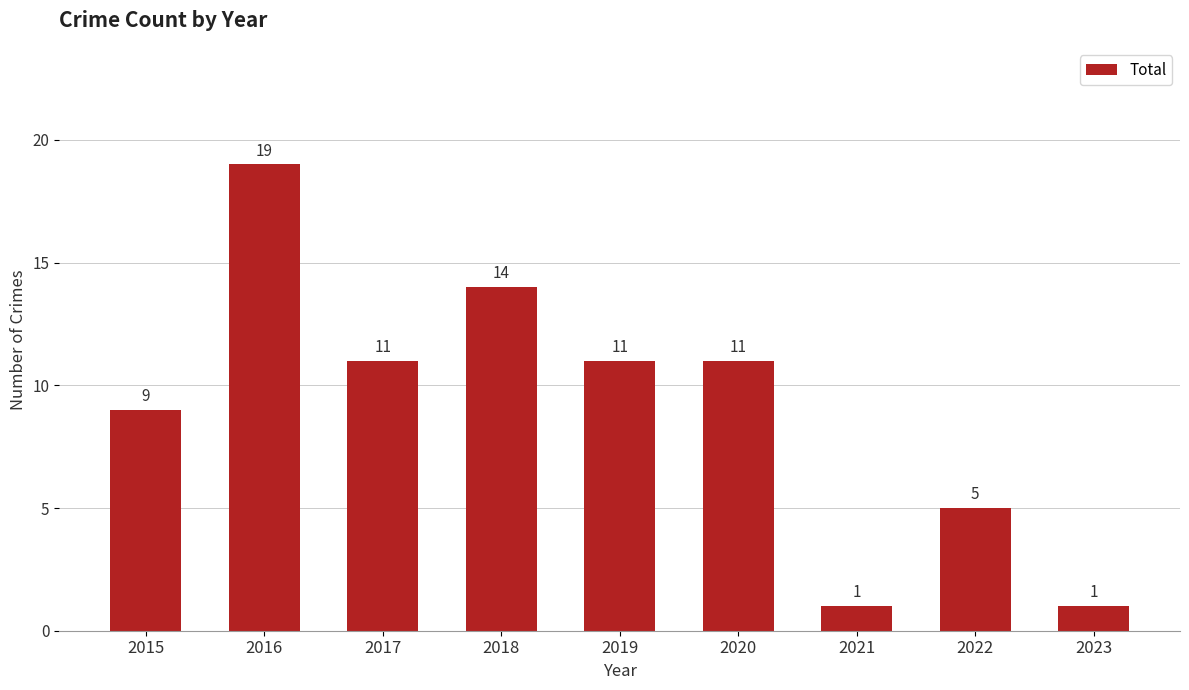

The chart shows a value of 14 at 2018. True or false?

True